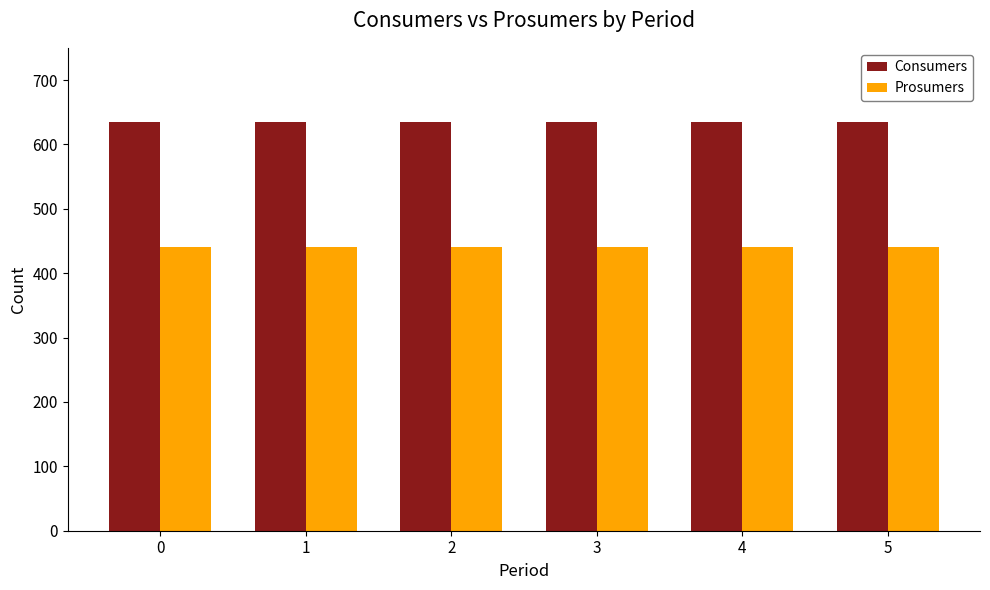

How many bars are there in total?

12